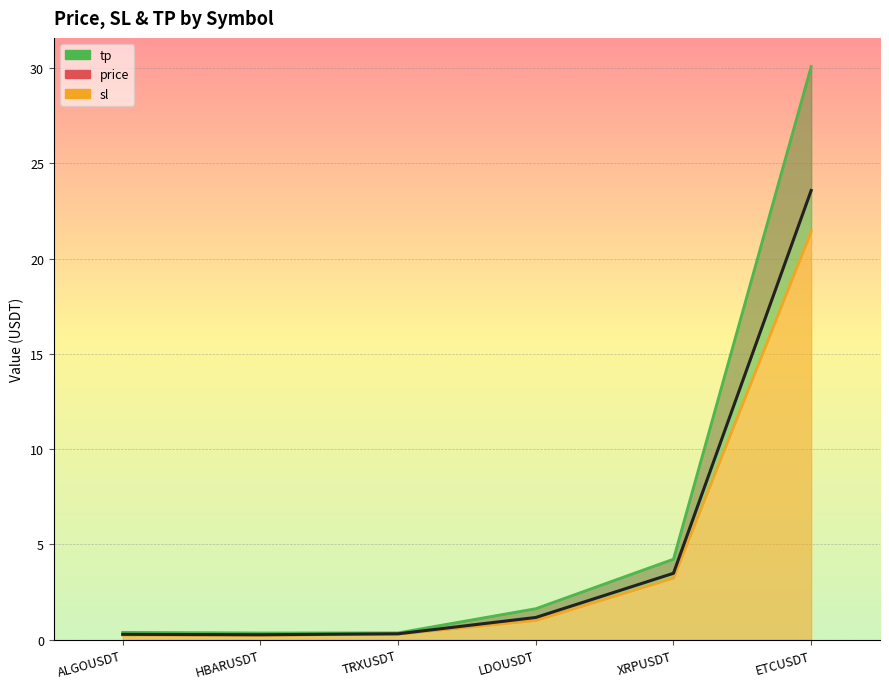

How many lines are shown in the chart?

3